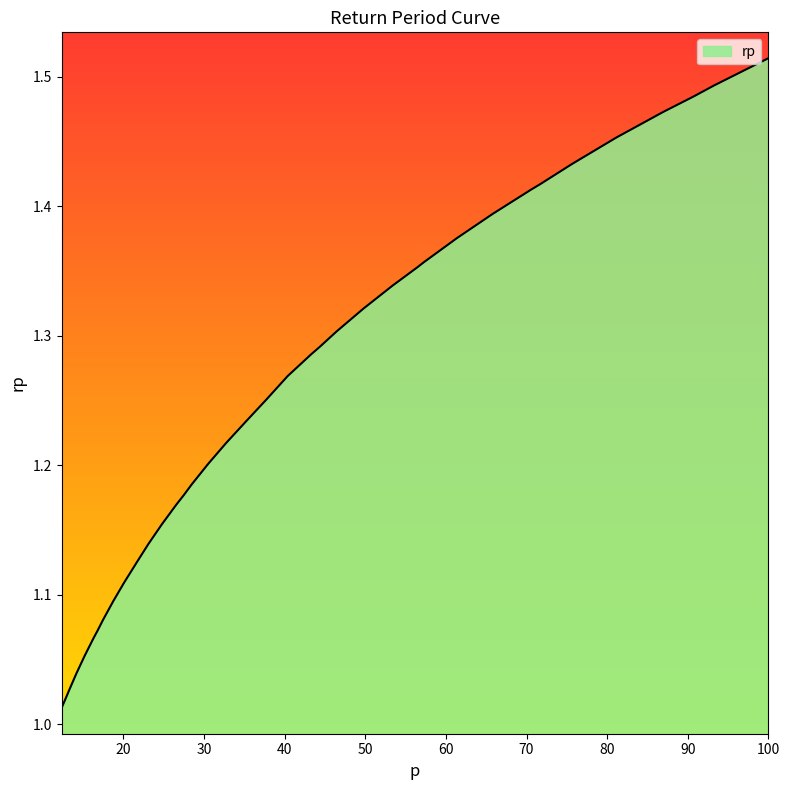

How many categories are shown in the chart?

40